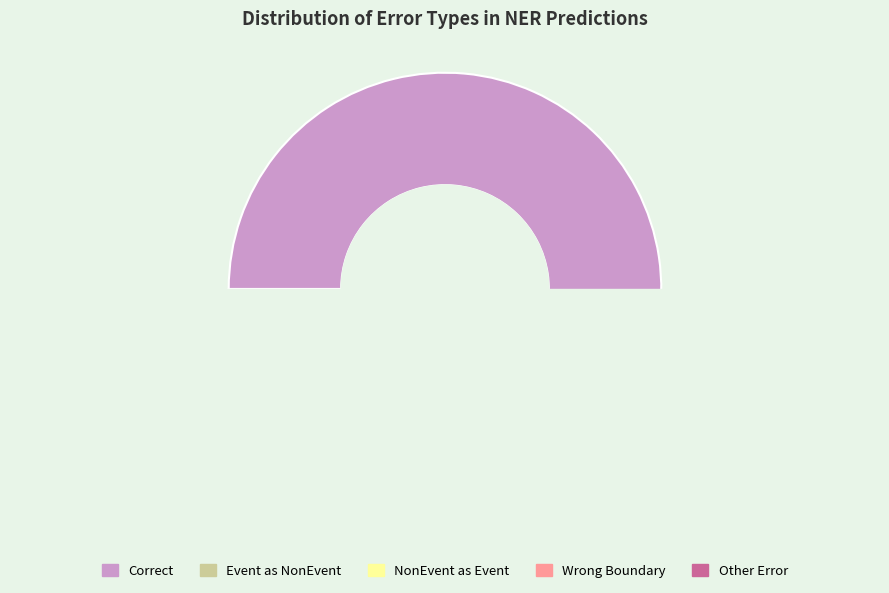

Does Other_Error represent more than half of the total?

No